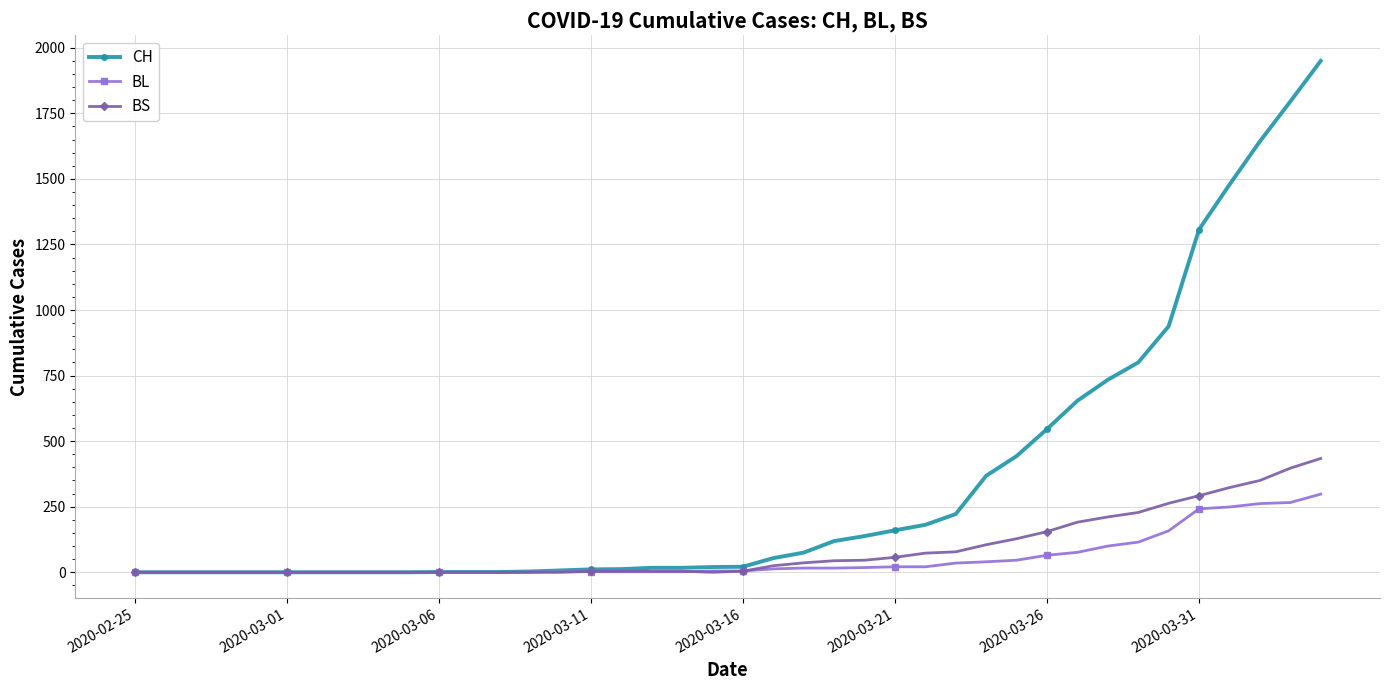

Which series has the largest total across all categories?

CH